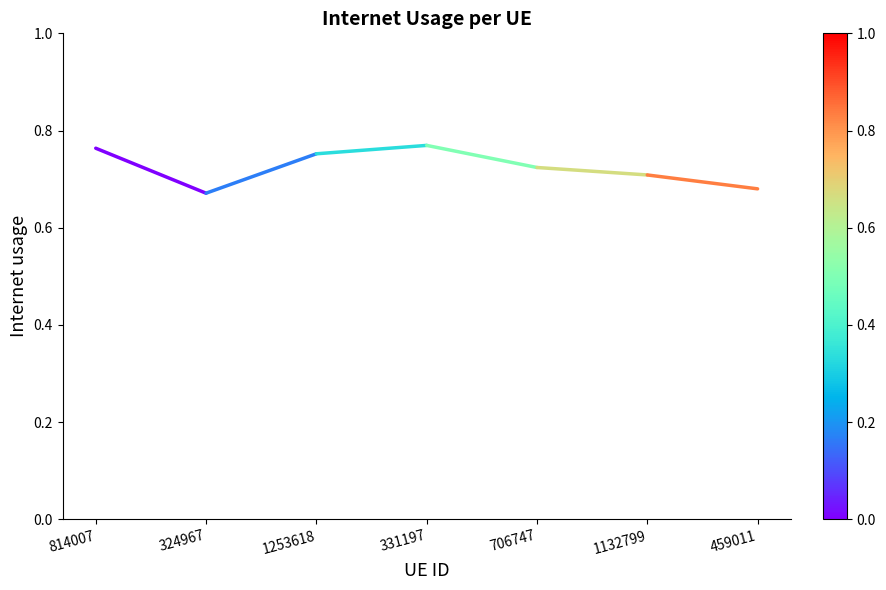

Which has a higher value, 1253618 or 1132799?

1253618